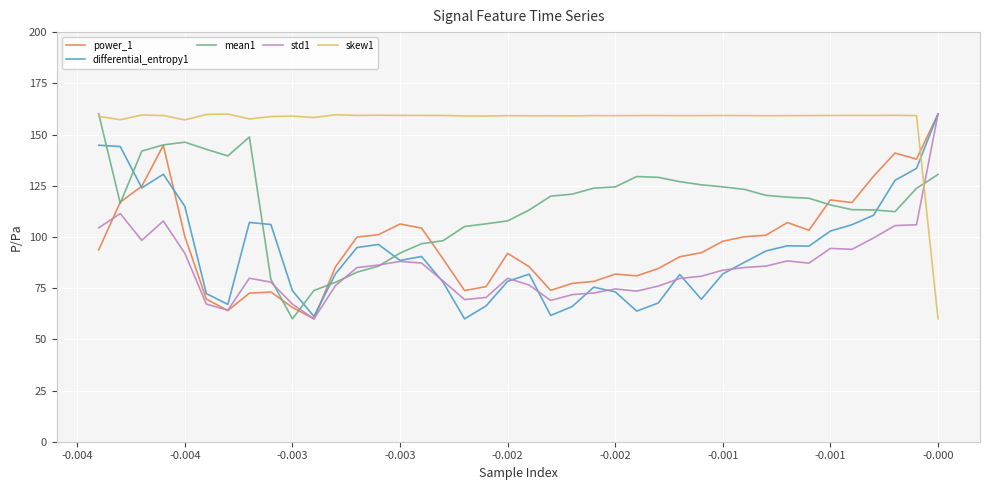

Where is std1 nearest to the value 110?

38